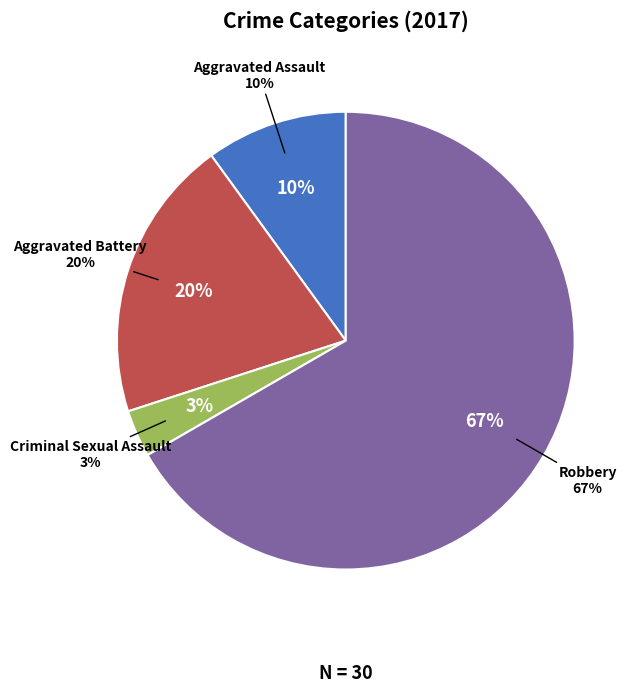

Approximately how many times larger is the value at Aggravated Battery compared to Robbery?

0.3